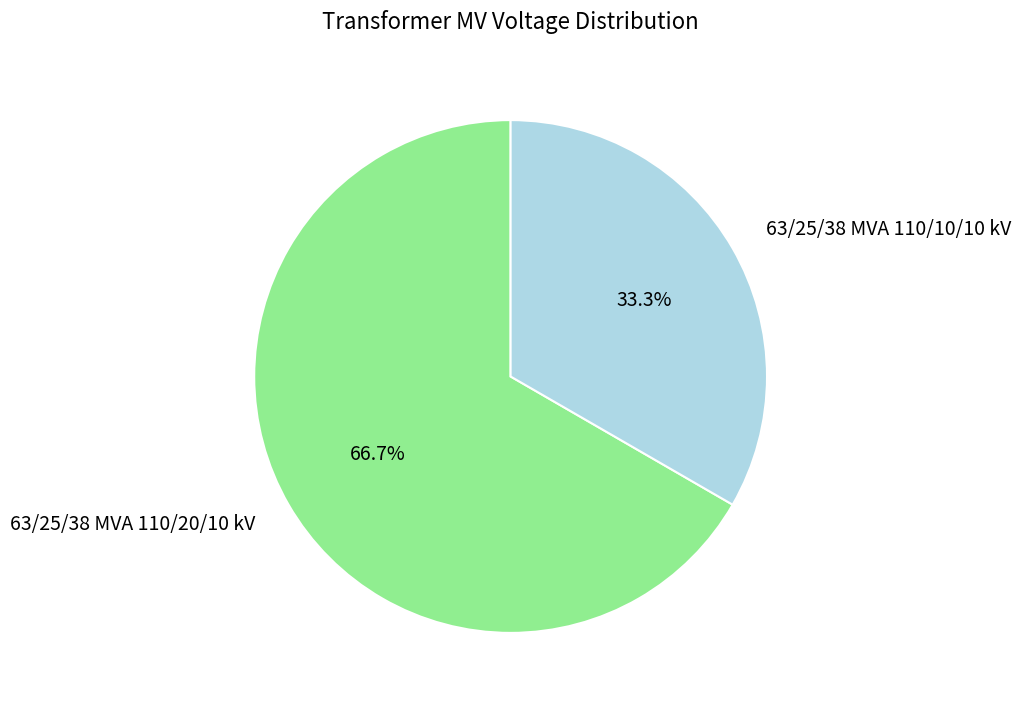

True or false: 63/25/38 MVA 110/10/10 kV accounts for 22% of the total.

False